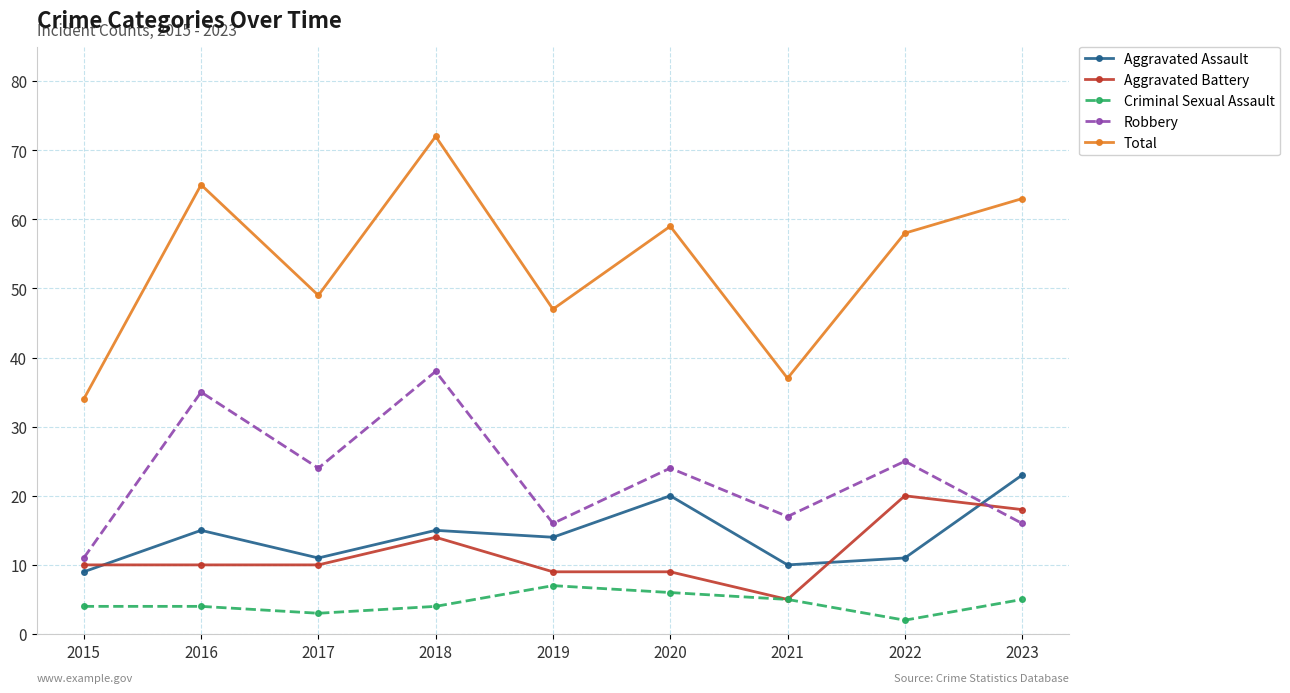

The Aggravated Assault series shows 11 at 2017. True or false?

True